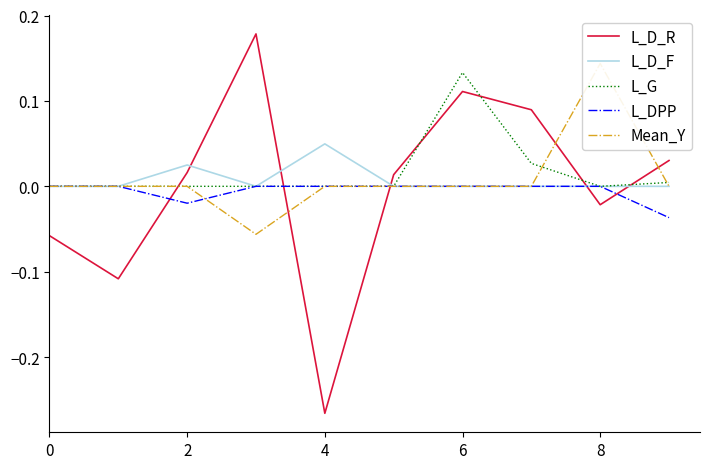

What is the greatest value displayed?

0.2